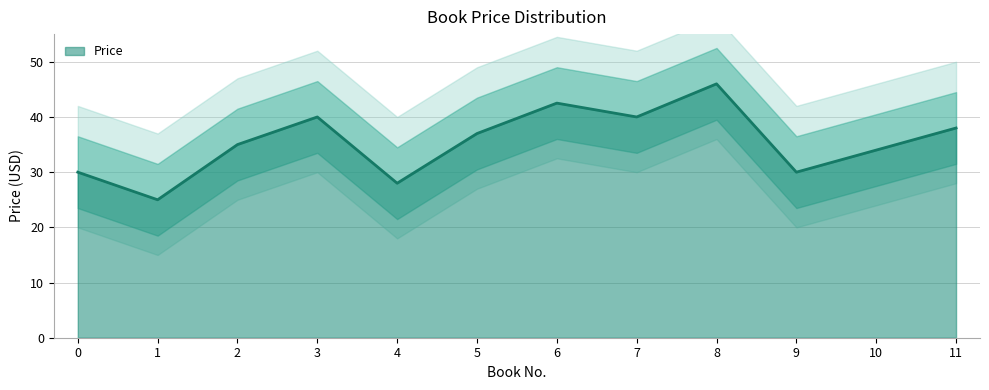

Which category has the highest value in the Price series?

8